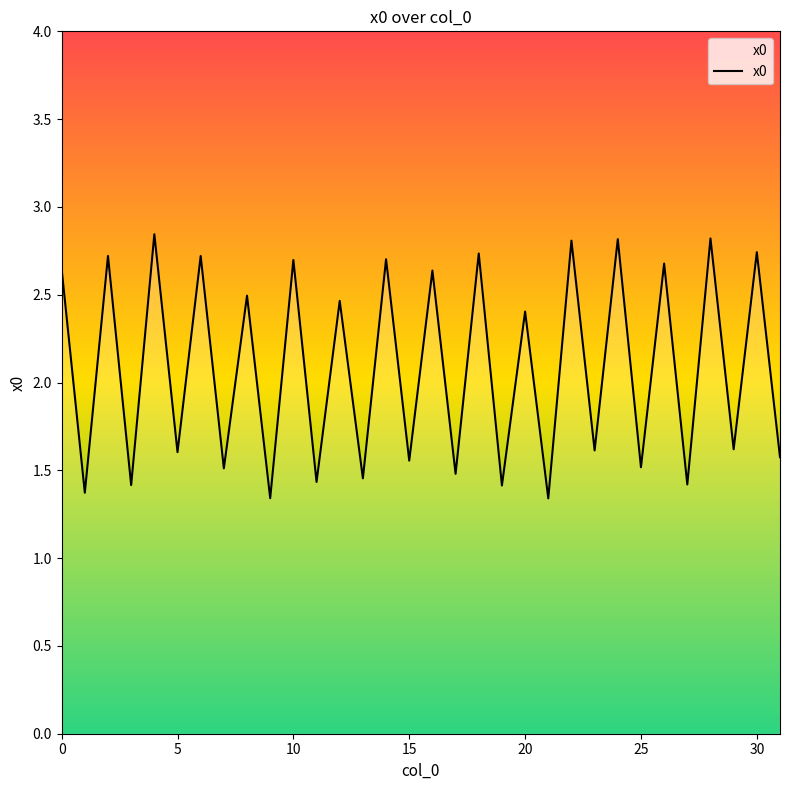

How many lines are shown in the chart?

1